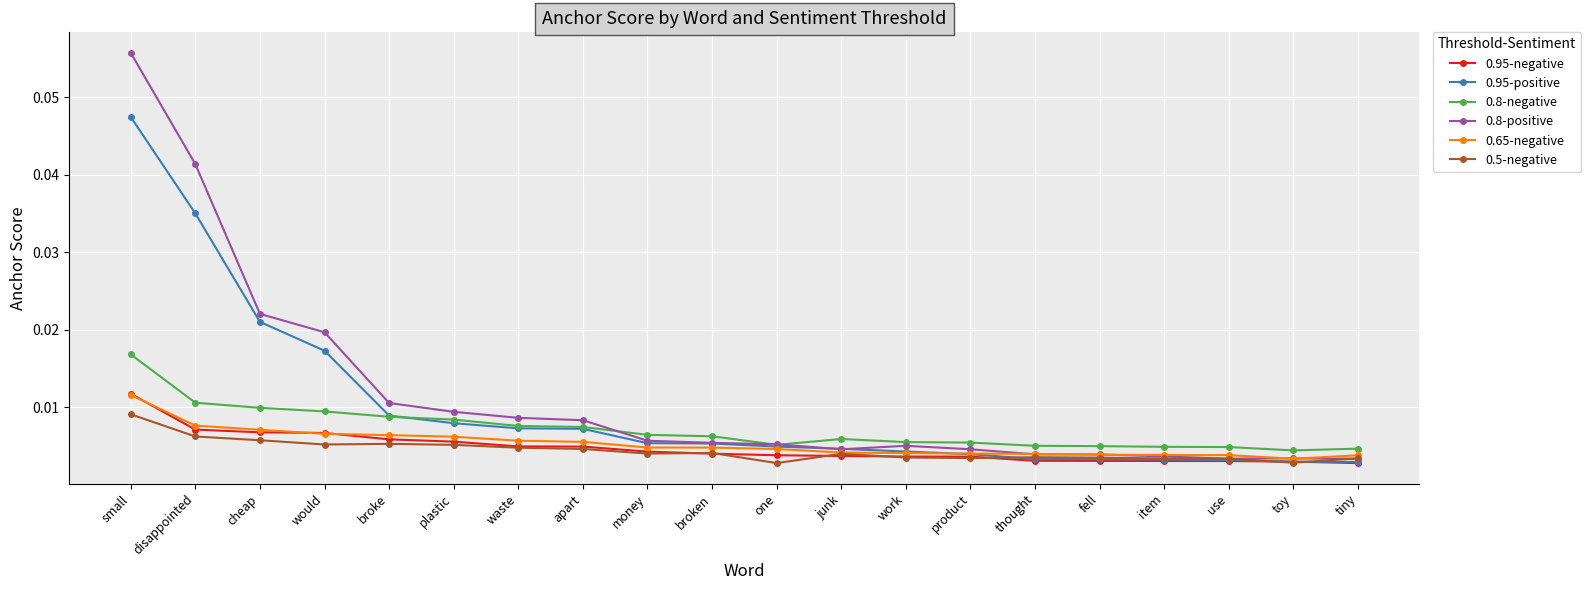

Which category has the highest value across all series?

small